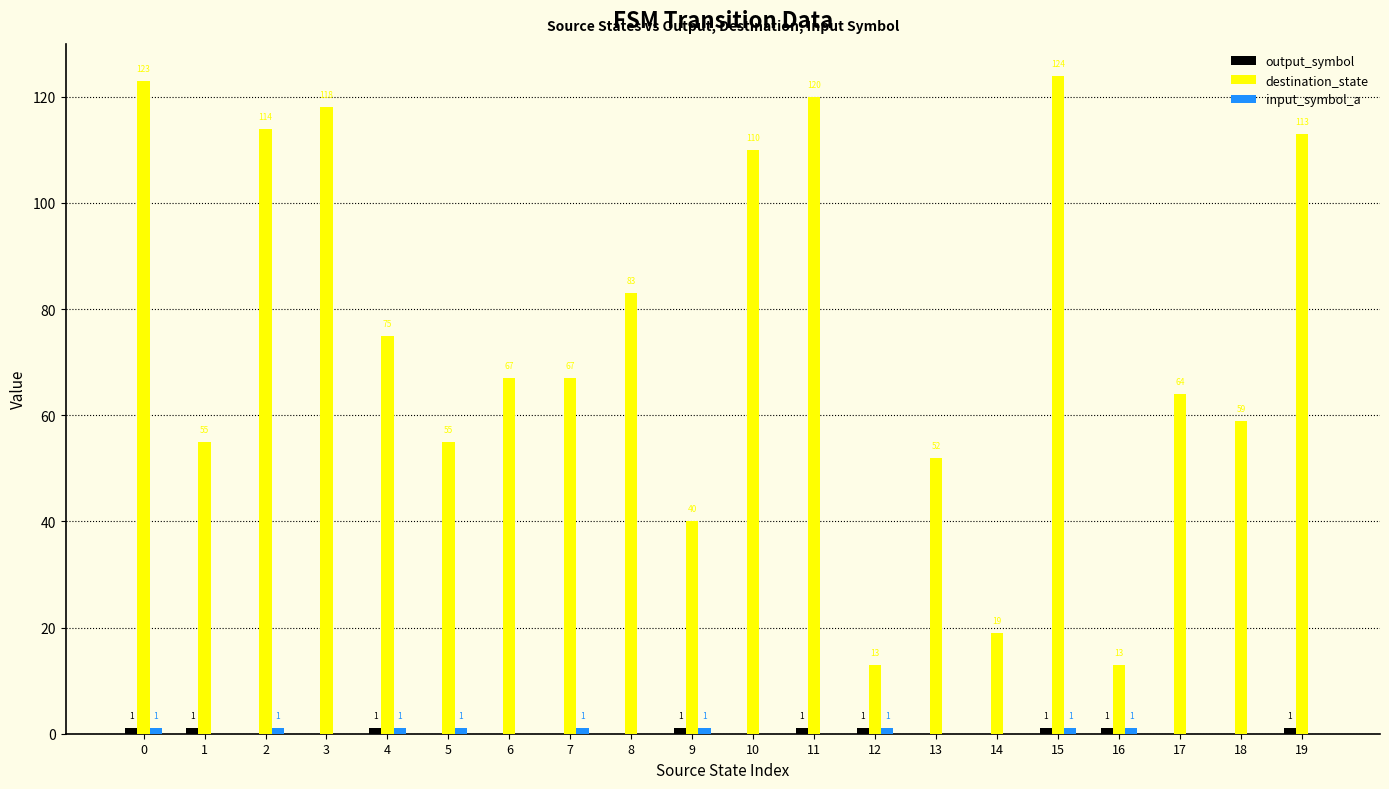

What is the sum of the destination_state values at 3 and 2?

232